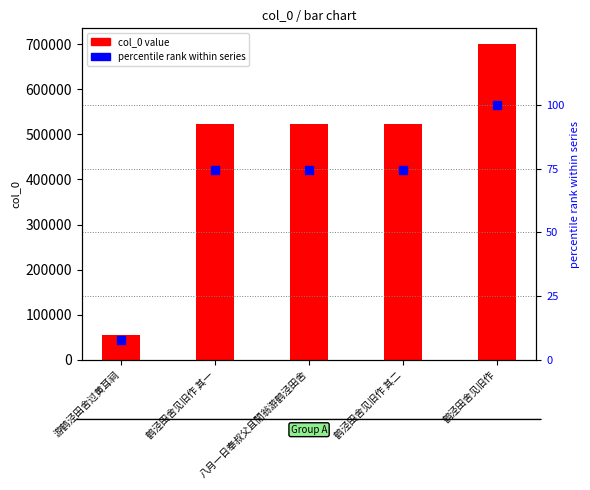

Which series reaches the minimum Y coordinate?

percentile rank within series